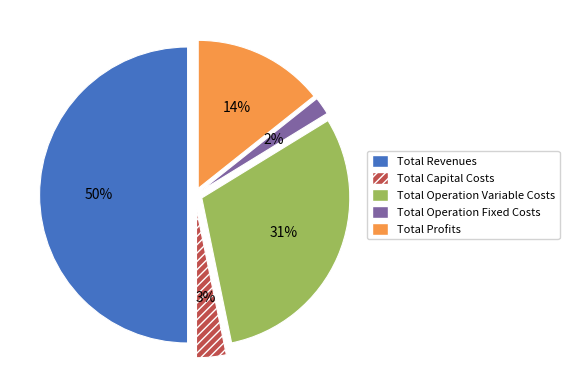

Is the sum of Total Profits and Total Capital Costs greater than half?

No